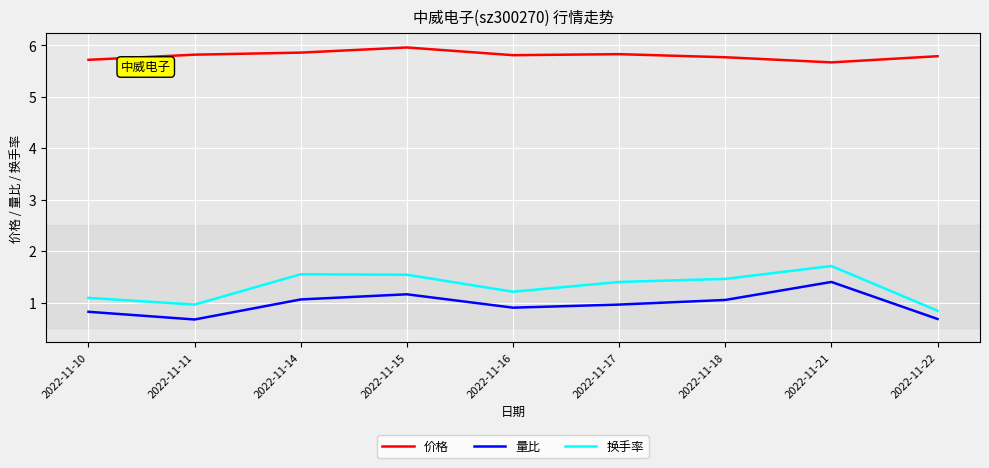

True or false: 量比 has more than 2 points higher than both neighbors.

False